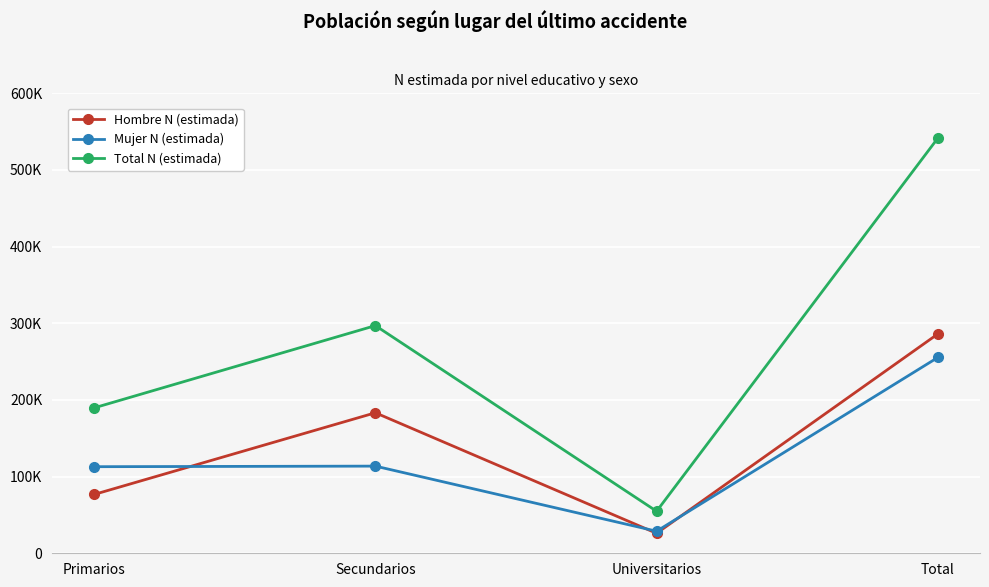

Does the chart have visible grid lines?

Yes